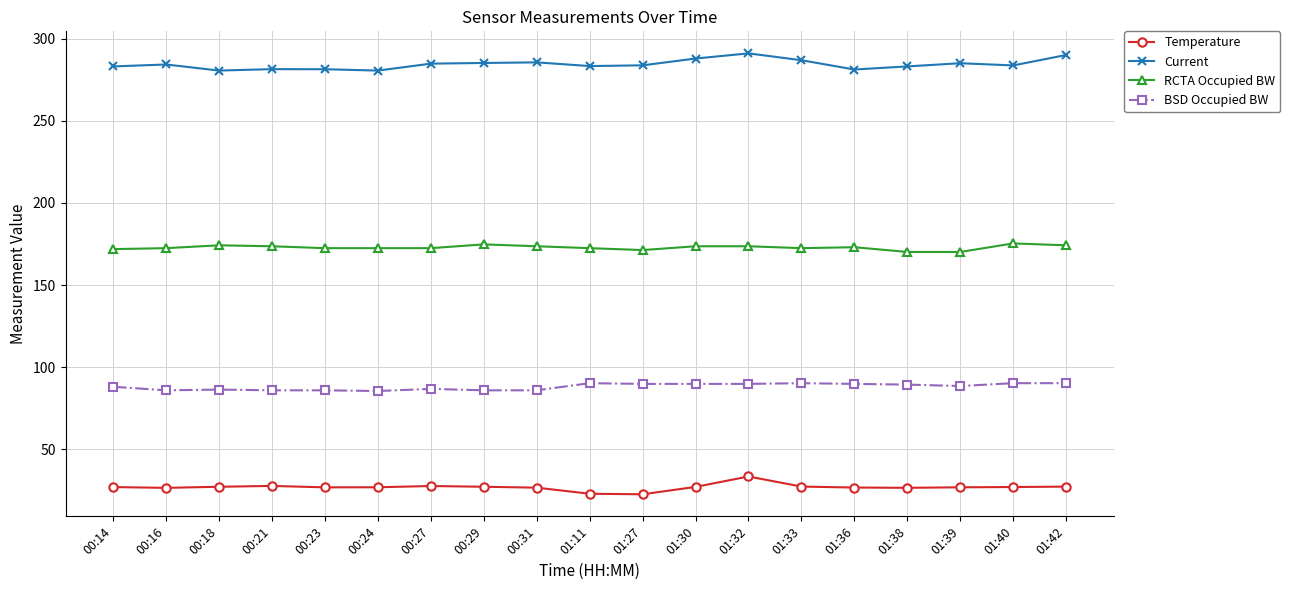

Between 01:40 and 01:42, which series saw the biggest shift?

Current